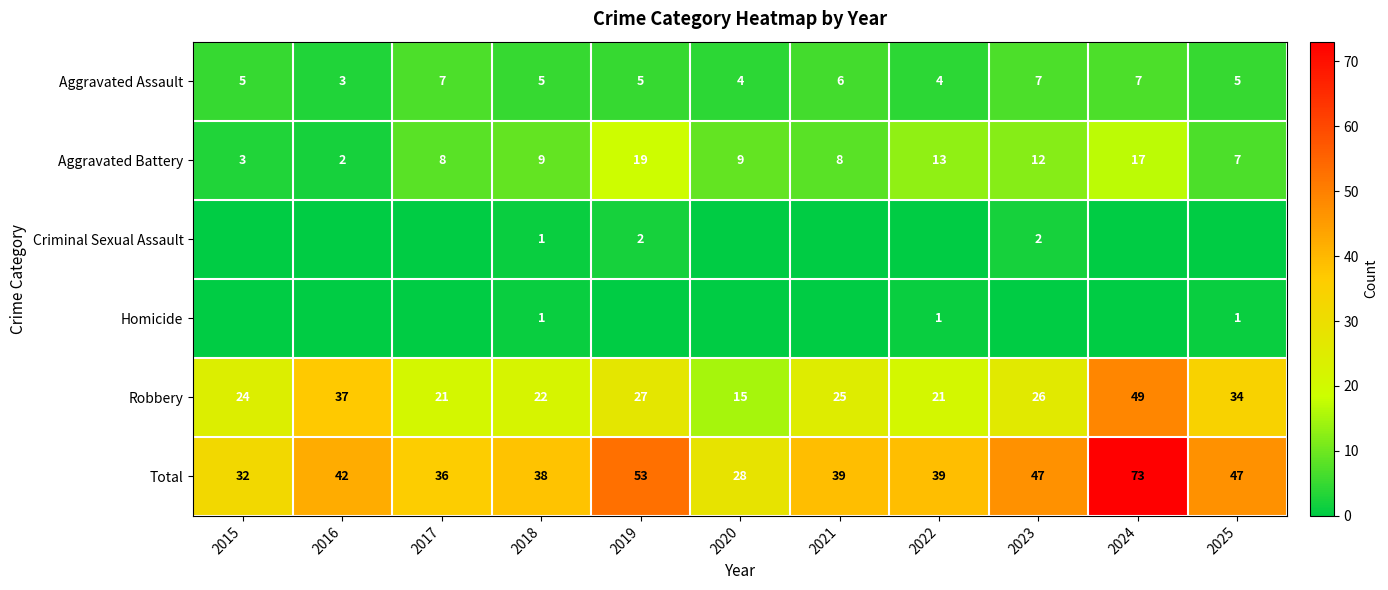

What is the spread (max minus min) of values at 2016?

42